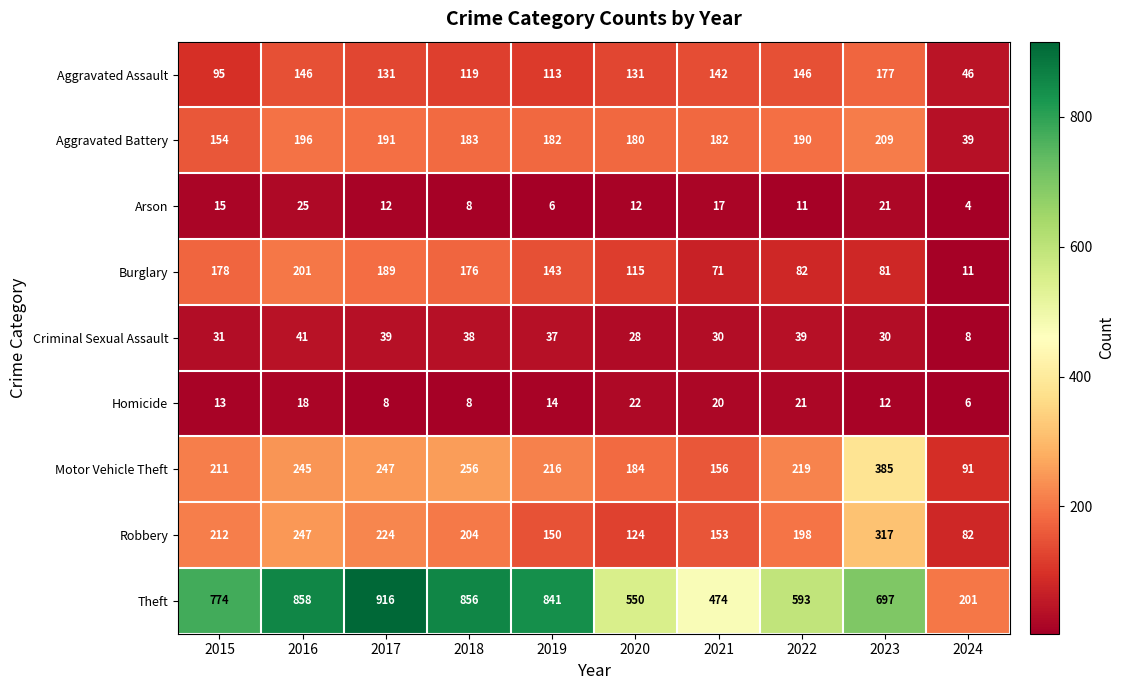

Count the number of categories in the chart.

10